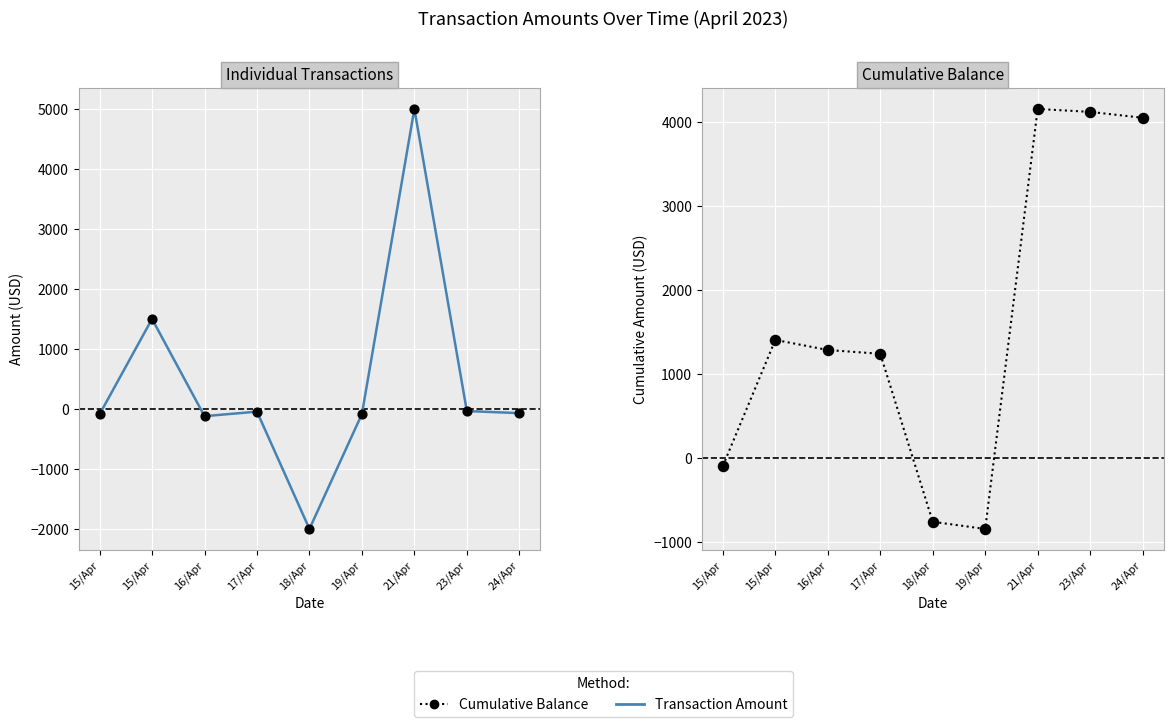

Is the value of Transaction Amount at 18/Apr greater than the value of Cumulative Balance at 23/Apr?

No